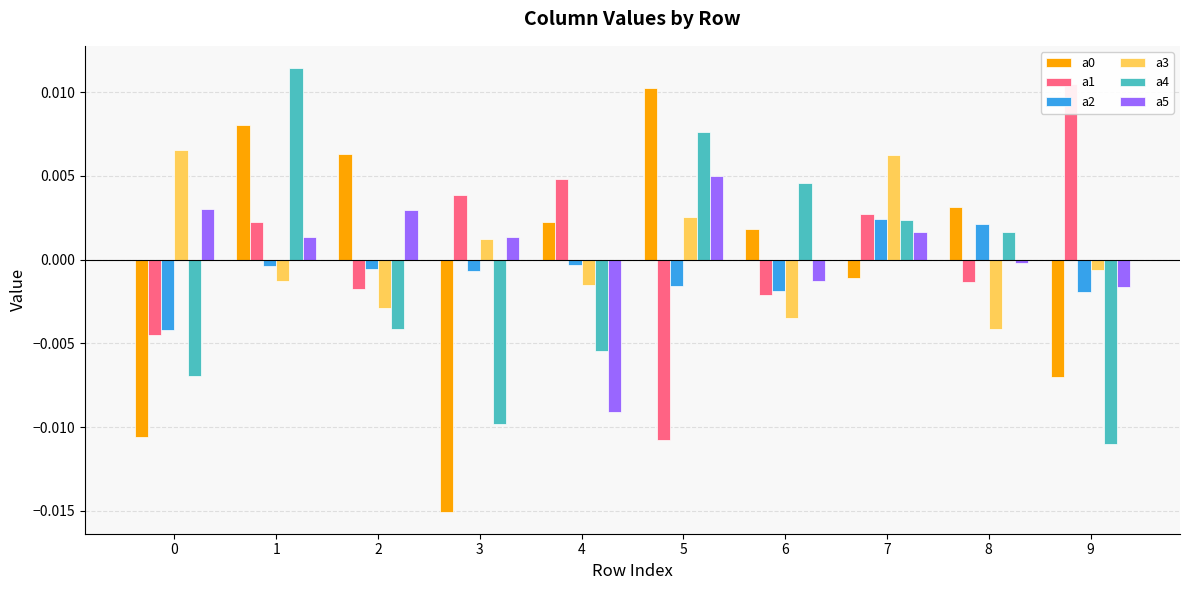

Is it true that a3 equals -0.0 at 8?

False